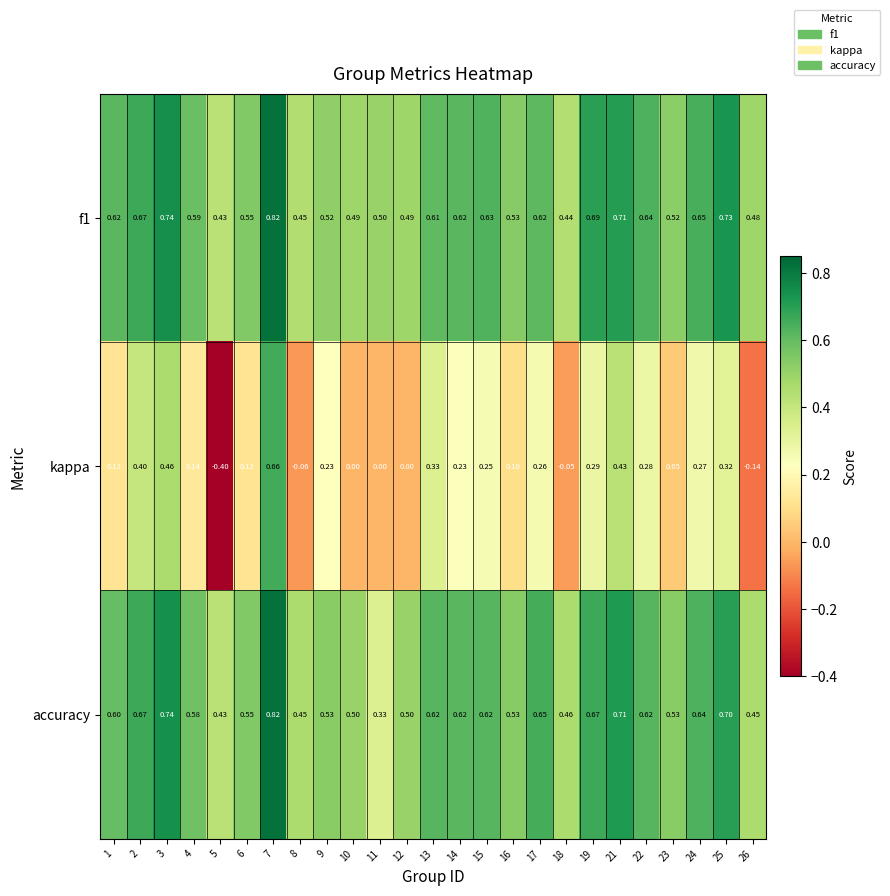

Between 1 and 5, which series saw the biggest shift?

kappa